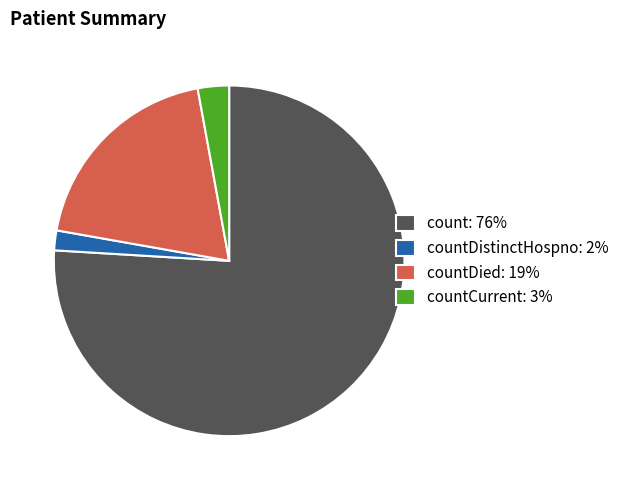

Do count: 76% and countDied: 19% together represent more than half of the pie?

Yes